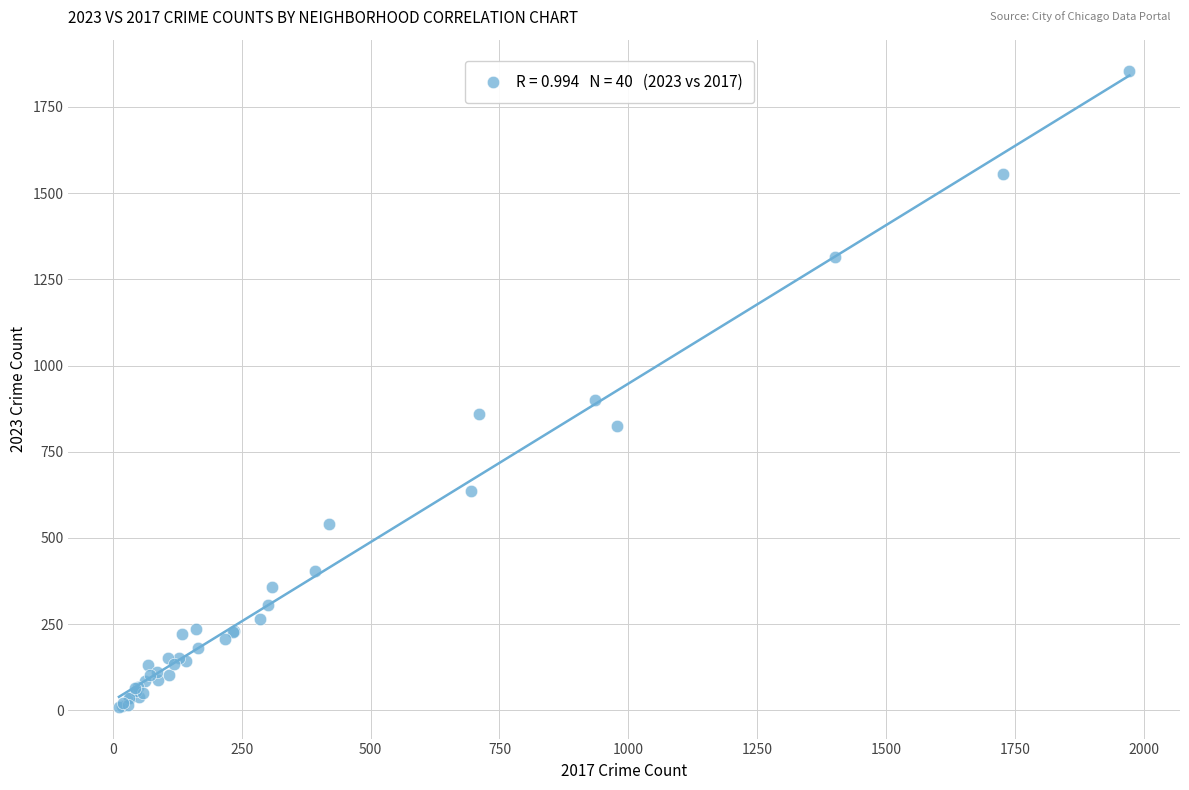

What Y value in the scatter plot is closest to 931?

901